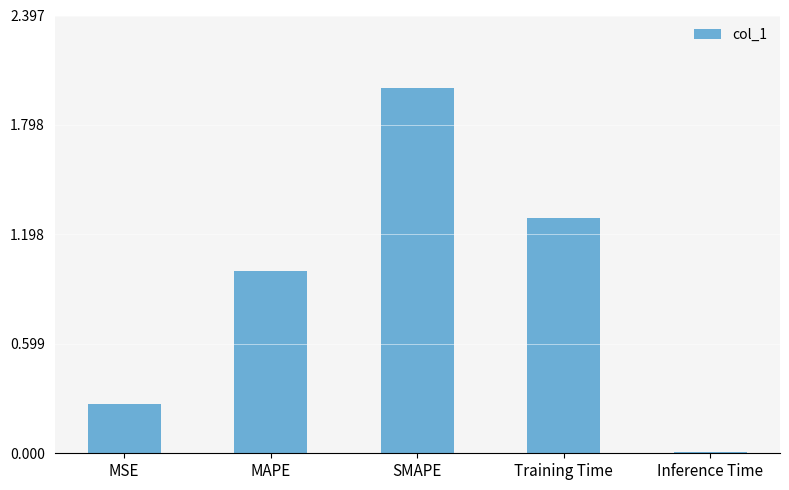

List the labels in order of value, smallest first.

Inference Time, MSE, MAPE, Training Time, SMAPE